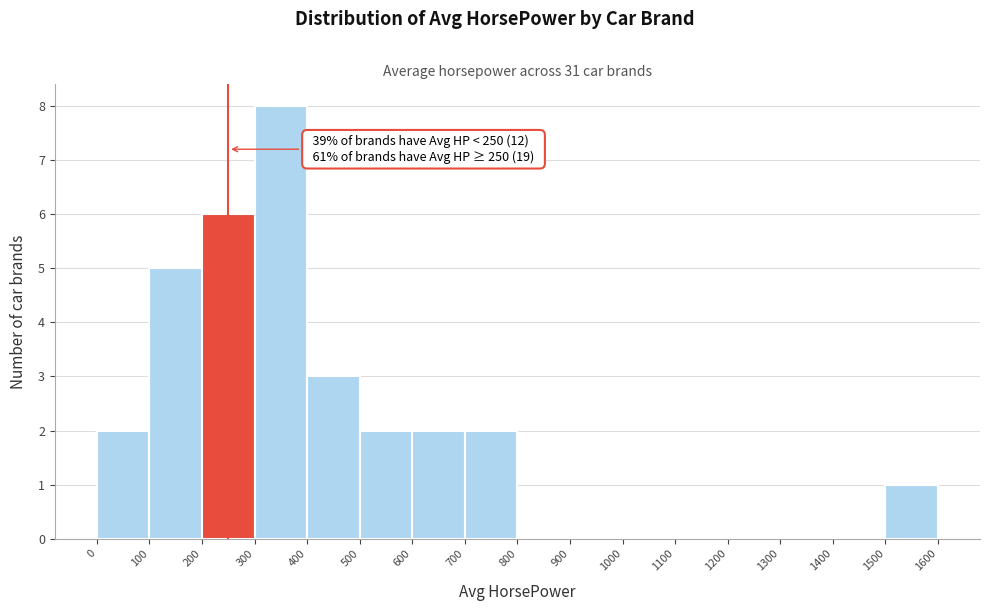

Over which range of the x-axis is the bar tallest?

300 to 400